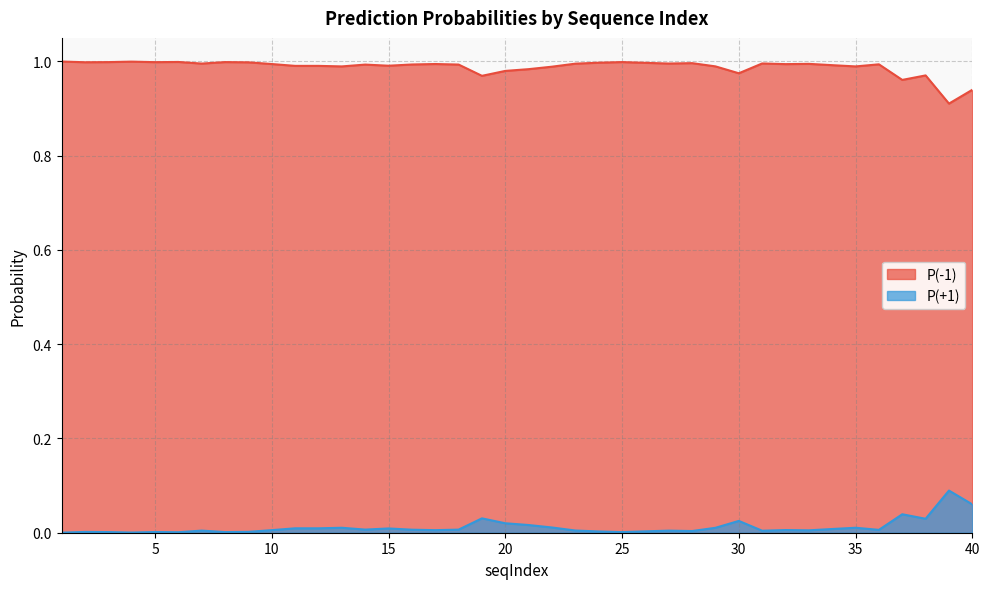

What is the spread (max minus min) of values at 31?

1.0